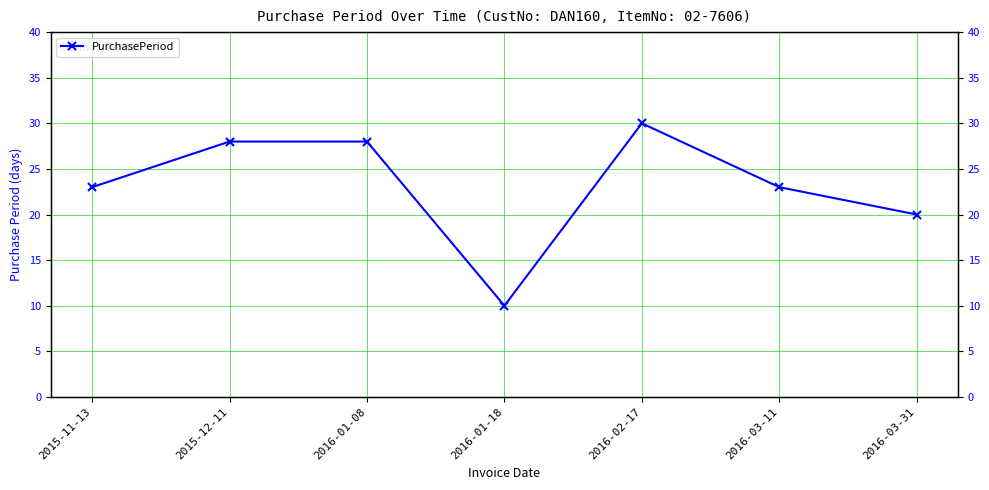

Which has a higher value, 2016-03-11 or 2016-01-08?

2016-01-08